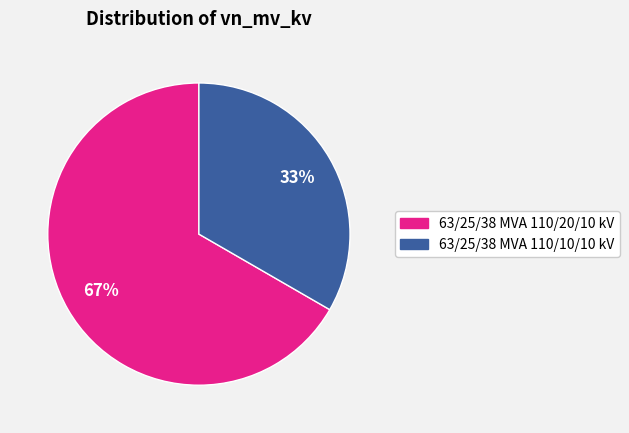

Is the sum of 63/25/38 MVA 110/20/10 kV and 63/25/38 MVA 110/10/10 kV greater than half?

Yes